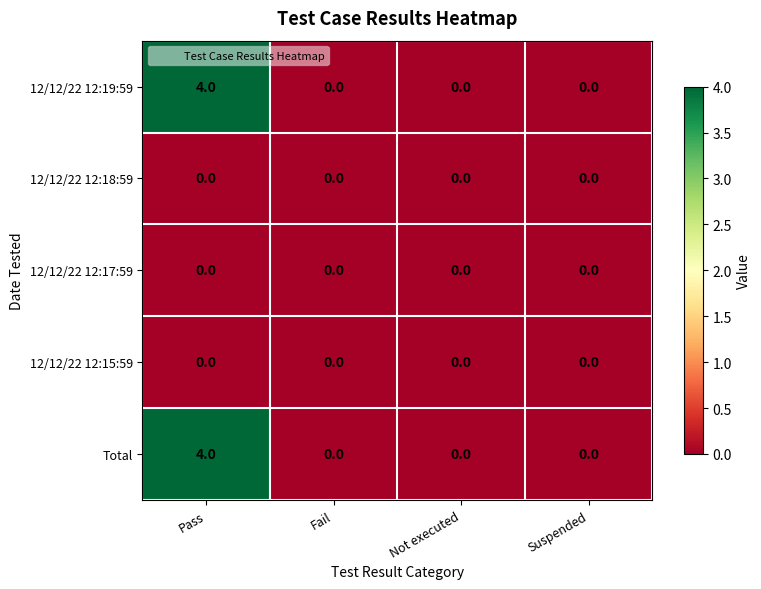

At which category does the chart reach its peak across all series?

Pass